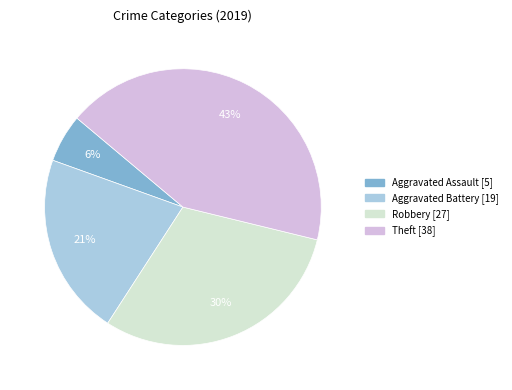

How many slices are in this pie chart?

4